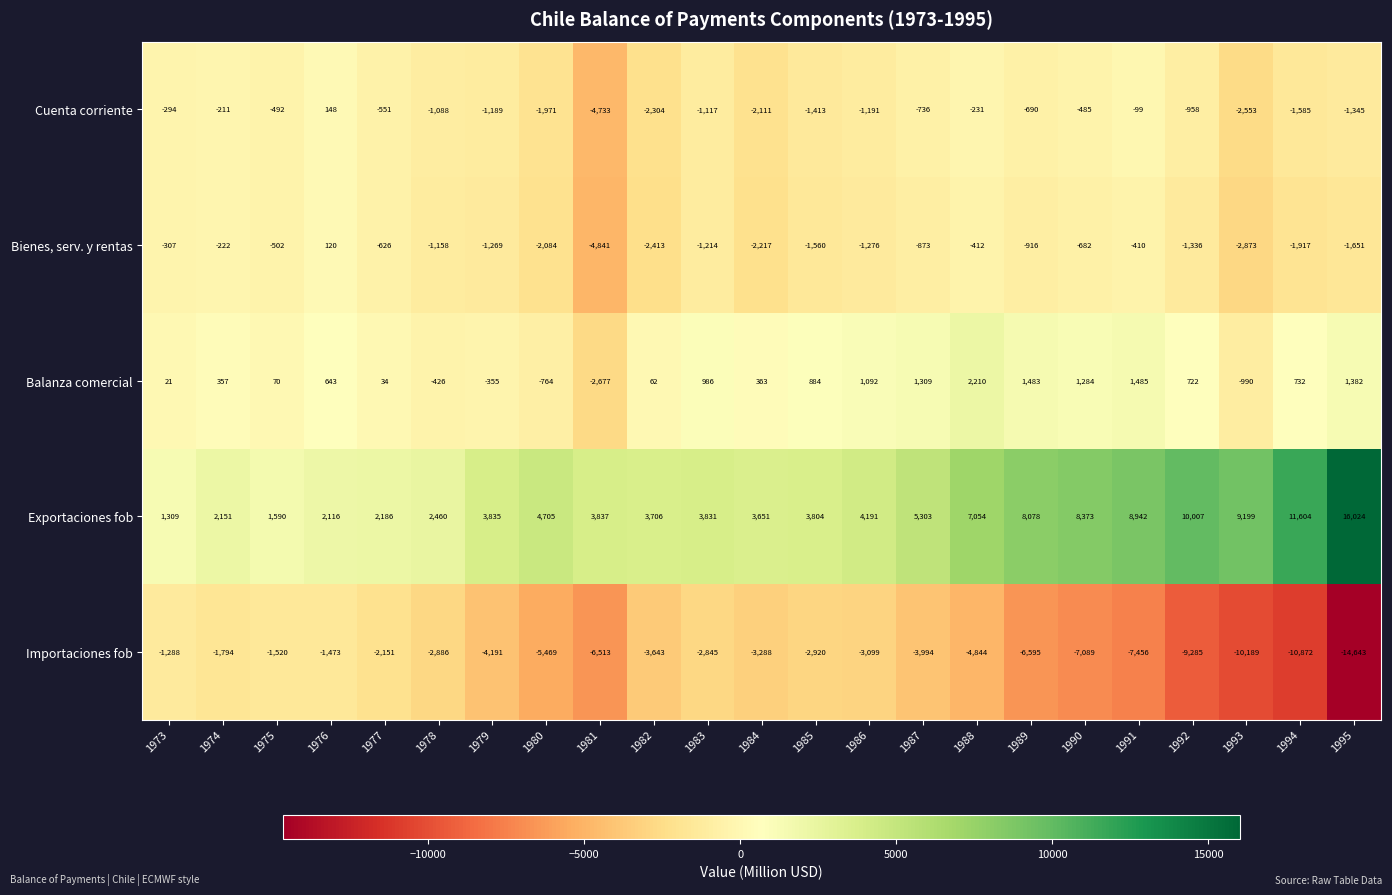

How many categories are shown in the chart?

23